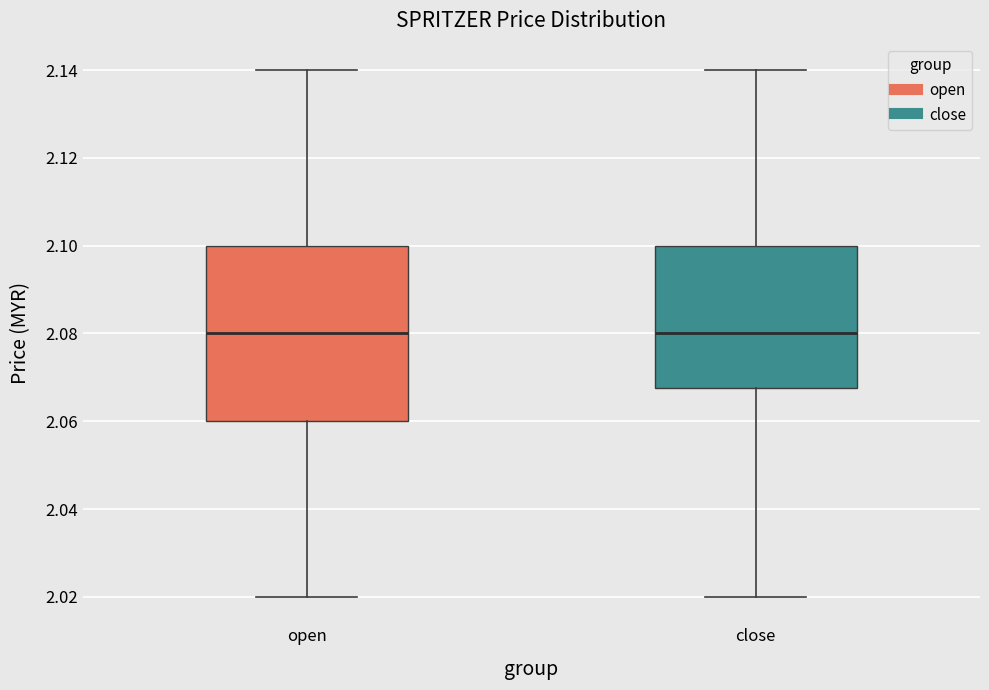

Reading left to right, read every box against the y-axis: the position of its median line, the range the box covers, and the ends of its whiskers. The values are not printed on the chart, so give them approximately, as read against the axis.

open: median 2.080, box 2.060 to 2.100, whiskers 2.020 to 2.140
close: median 2.080, box 2.068 to 2.100, whiskers 2.020 to 2.140